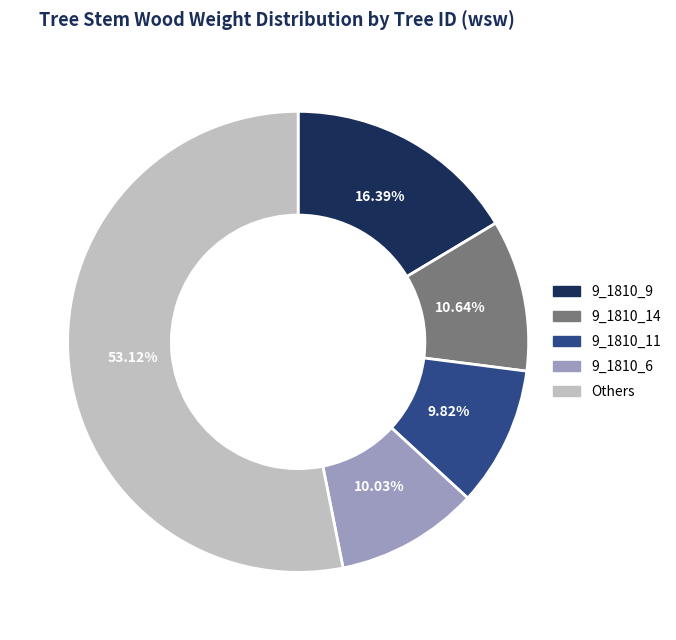

Between 9_1810_9 and 9_1810_14, which is larger?

9_1810_9